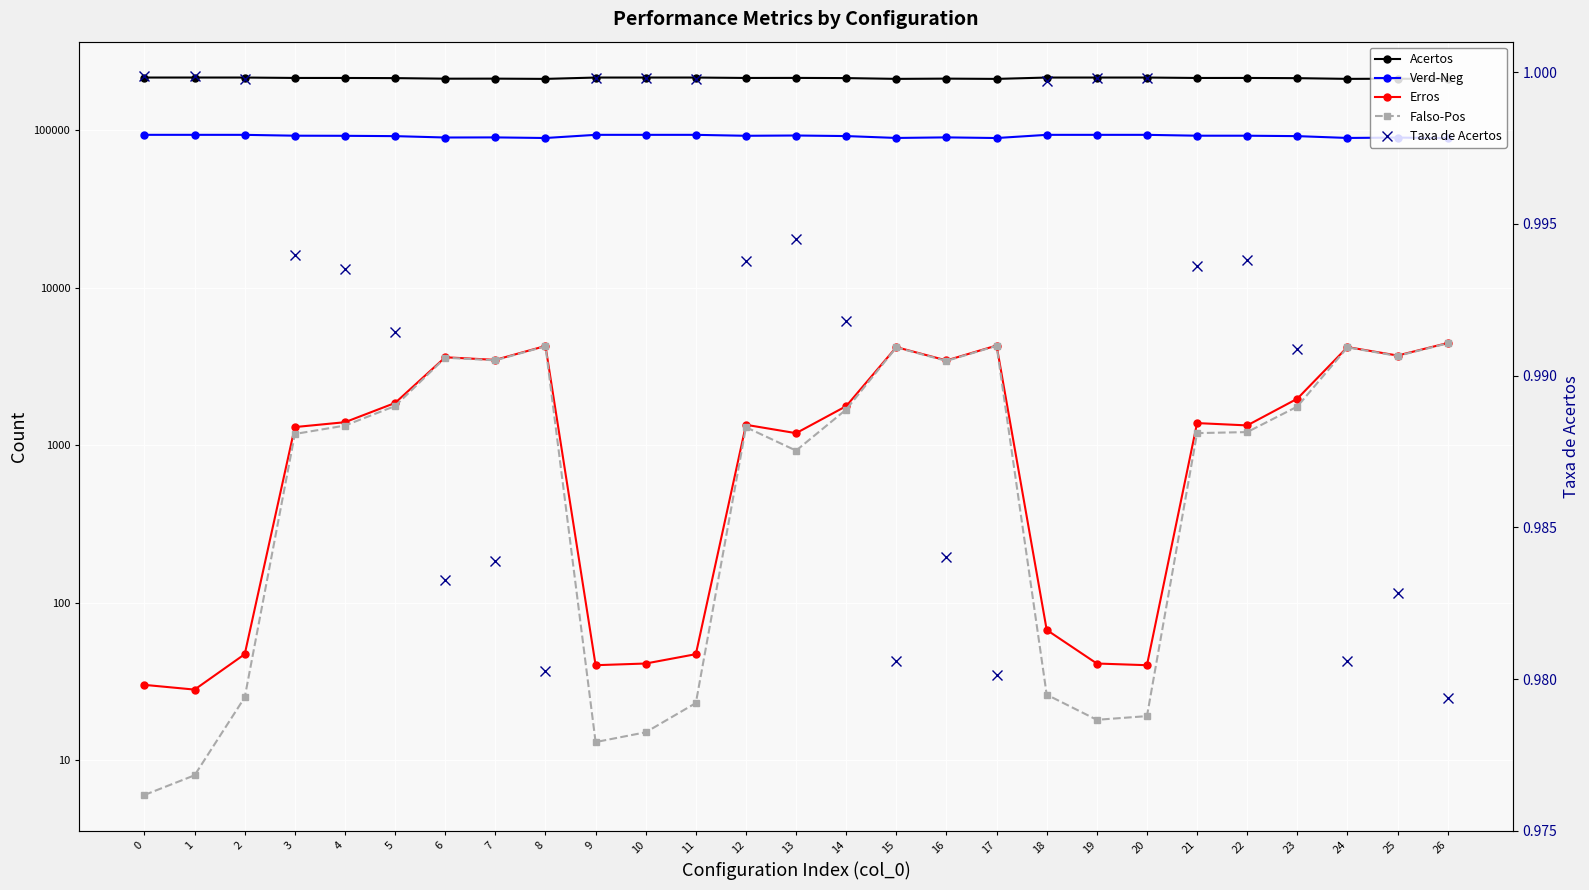

At 13, list the series in order from smallest to largest.

Taxa de Acertos, Falso-Pos, Erros, Verd-Neg, Acertos